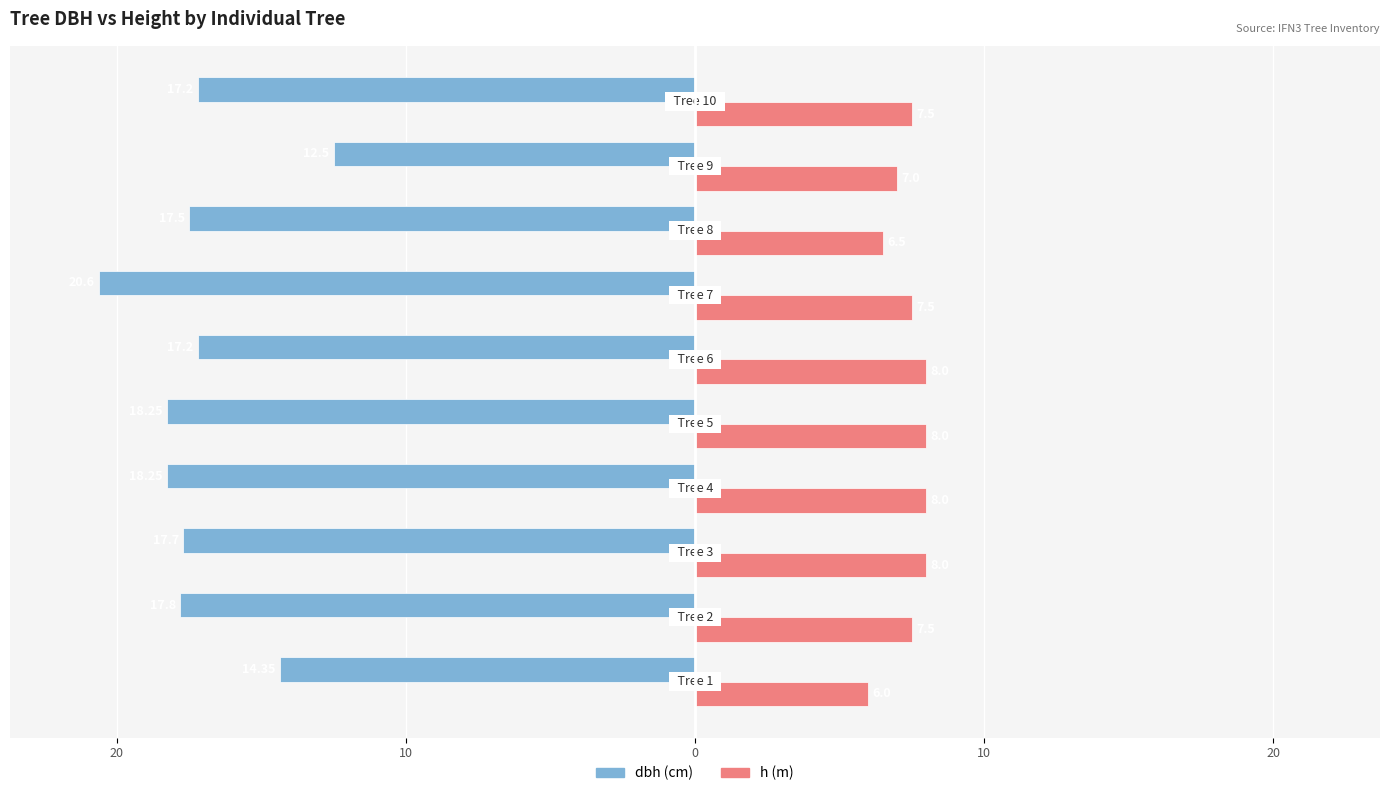

True or false: dbh has a value of -17.2 at 20.

True